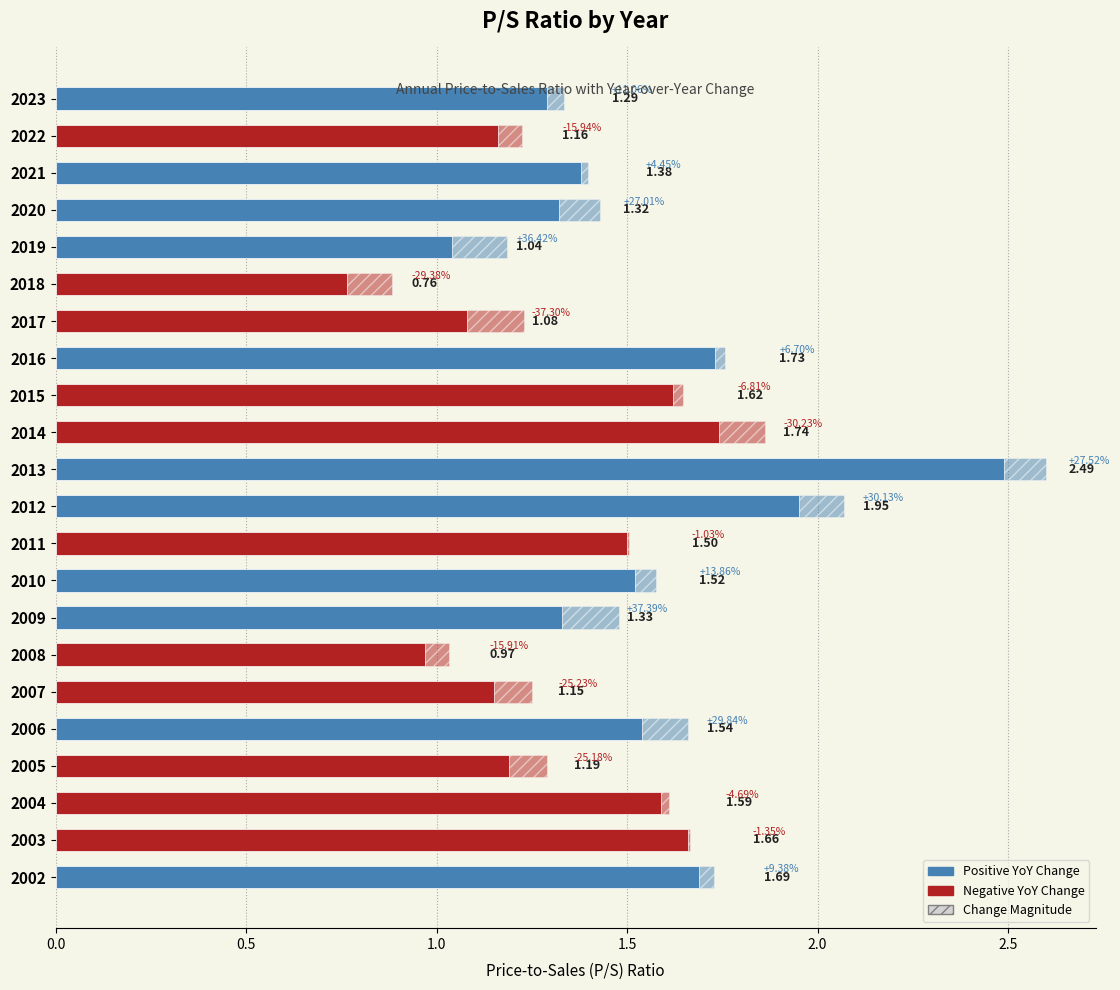

What is the difference between the maximum and minimum values?

1.7